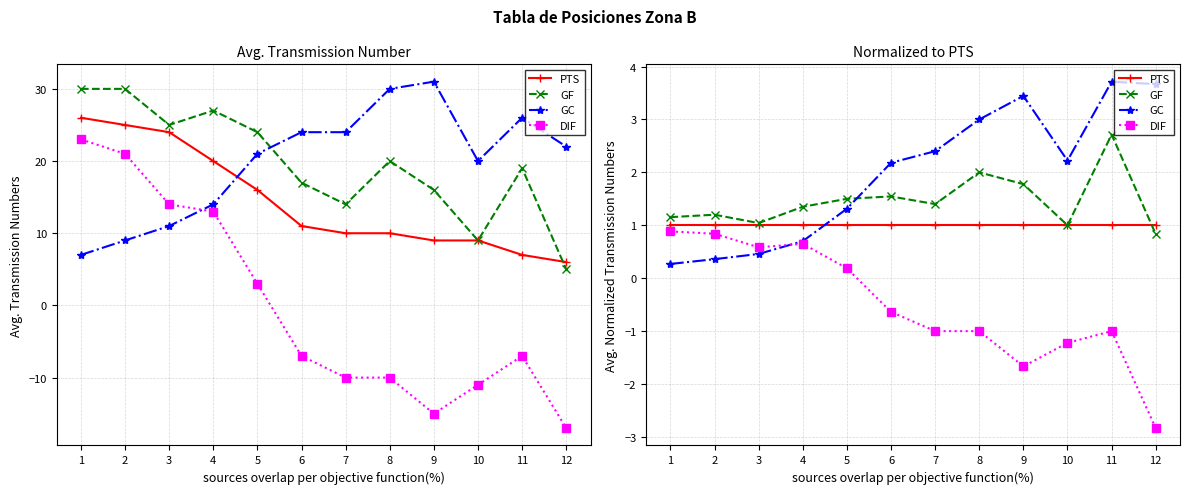

How many lines are shown in the chart?

4